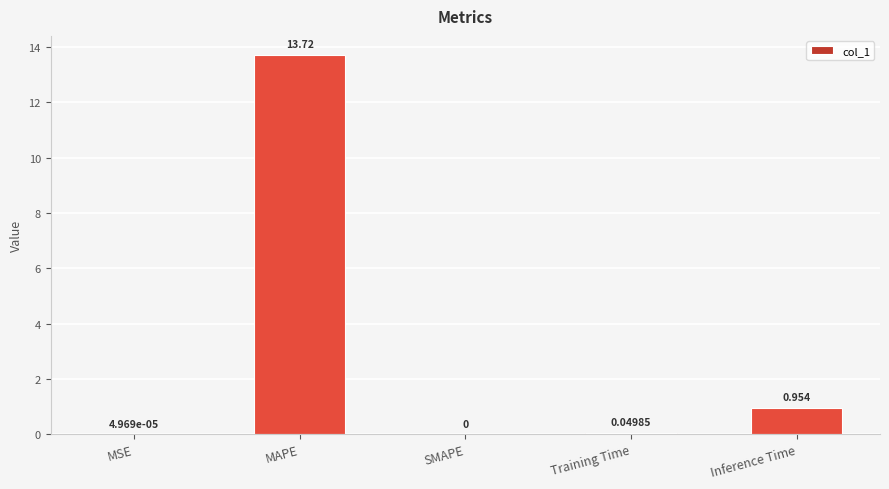

Are the bars grouped side by side (vs. stacked)?

No